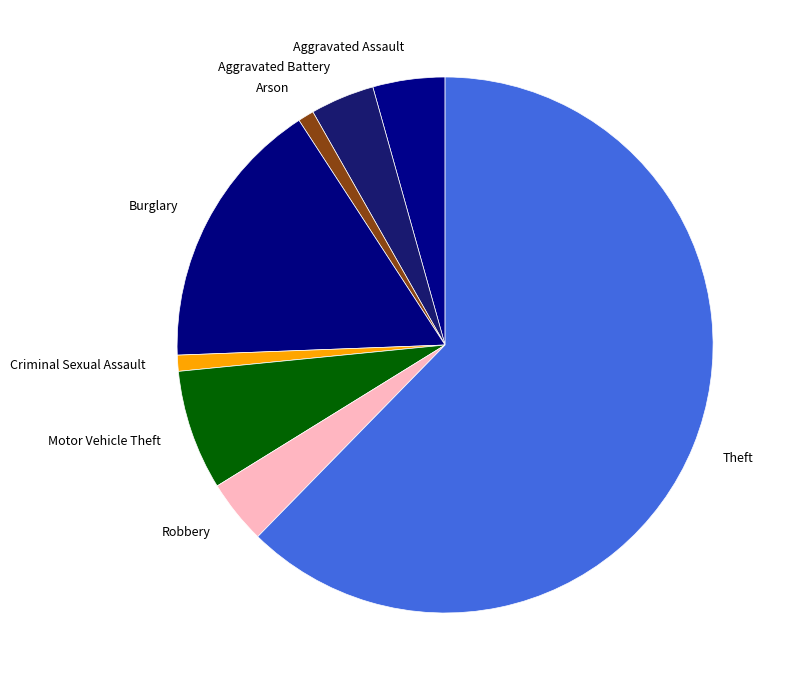

Is it true that Robbery is 4% of the pie?

True